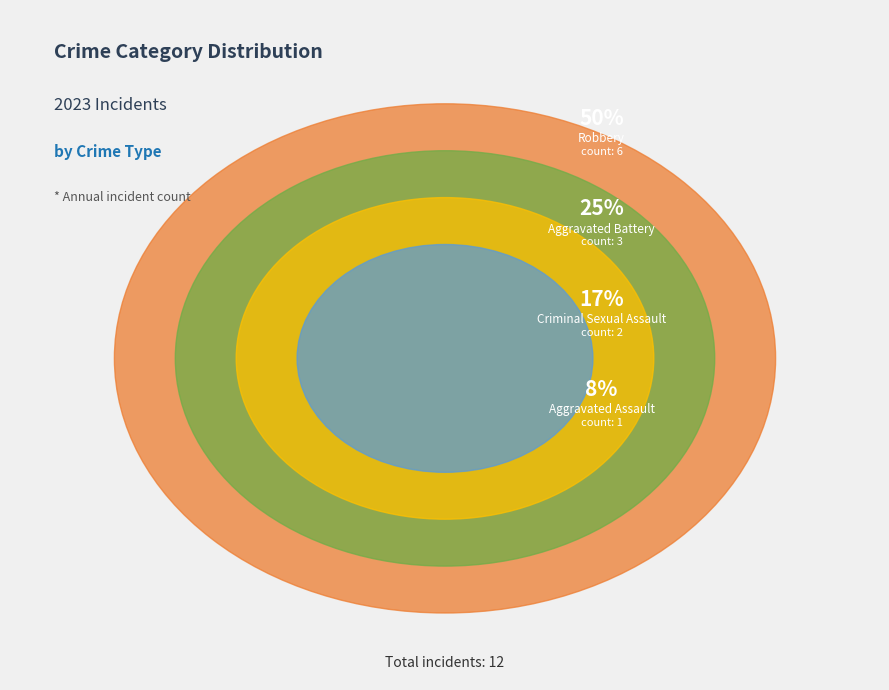

Approximately how many times larger is the value at Robbery compared to Criminal Sexual Assault?

3.0